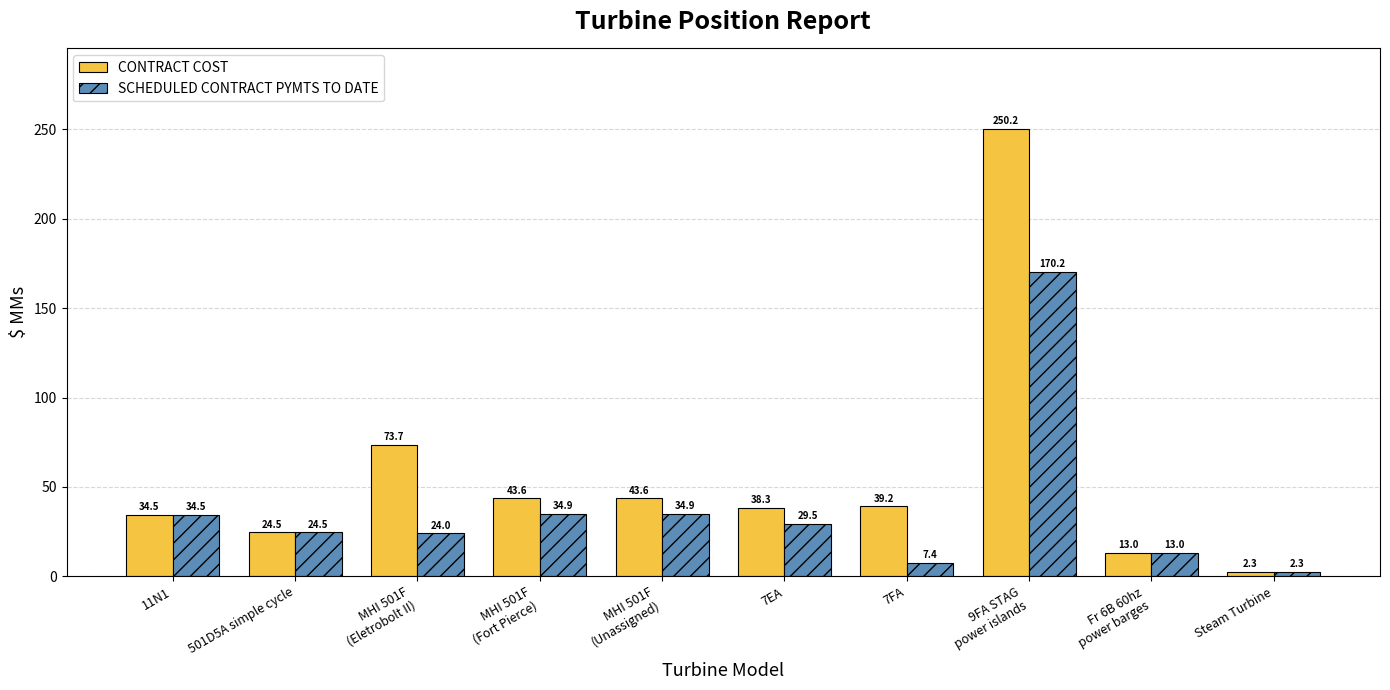

Which label corresponds to the smallest value in the chart?

Steam Turbine